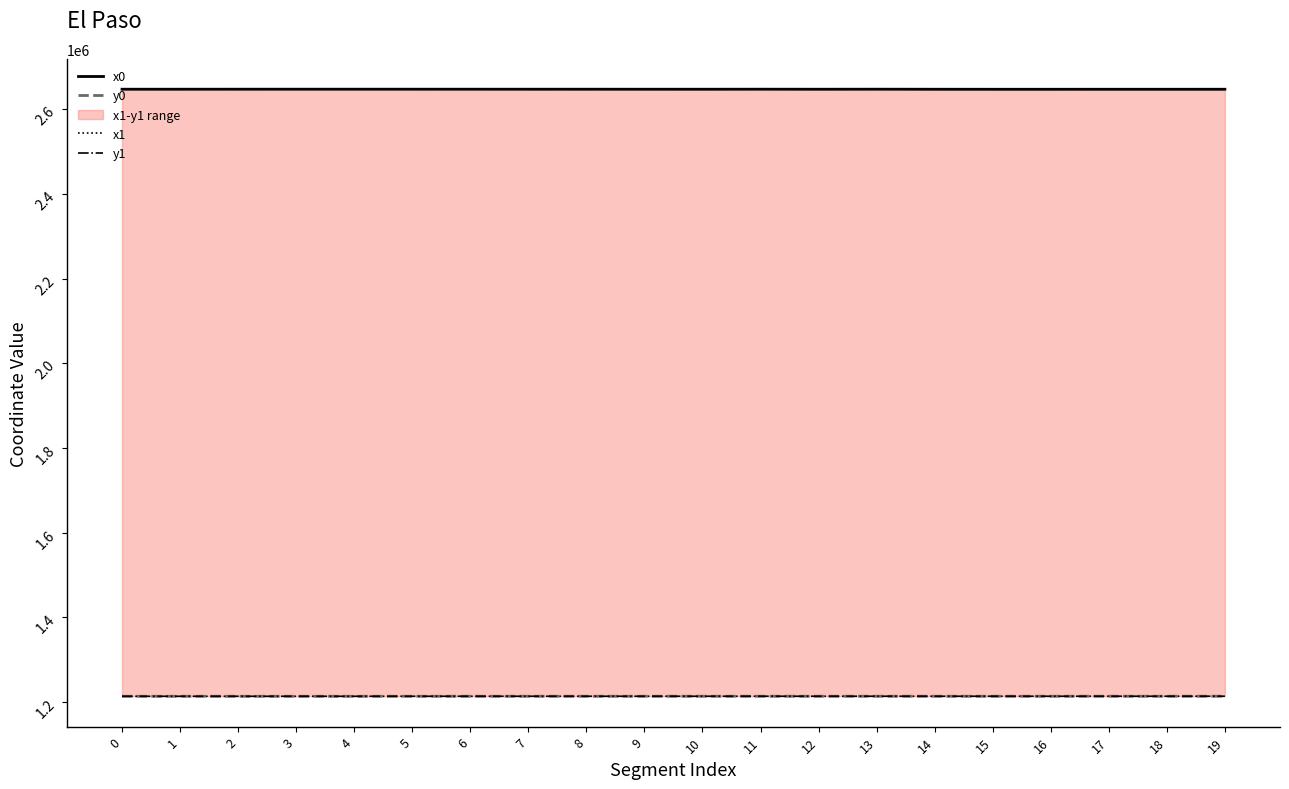

True or false: y0 has more than 0 points higher than both neighbors.

True